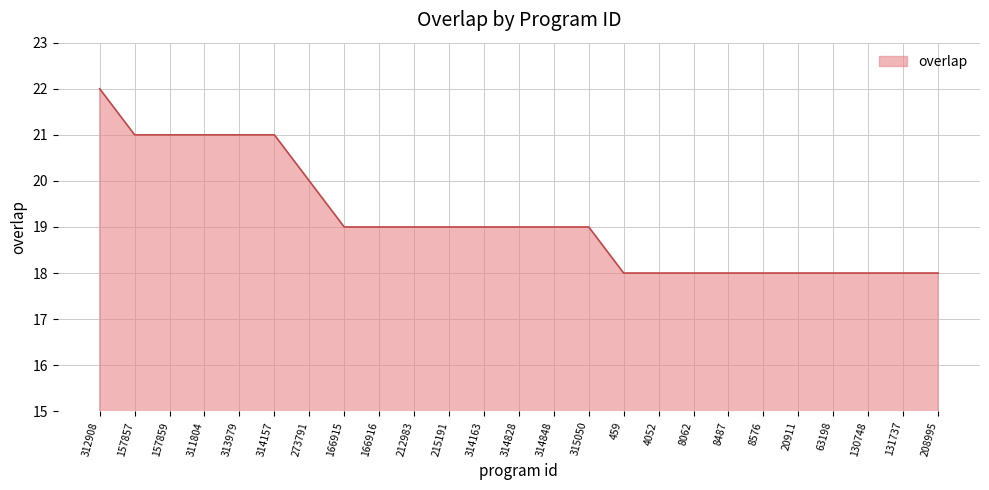

What is the minimum value shown in the chart?

18